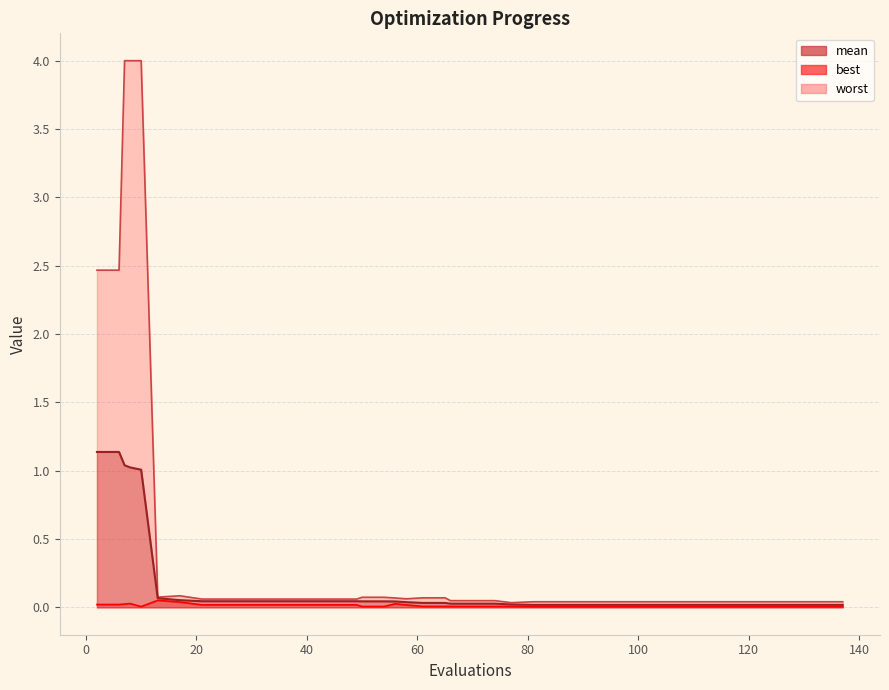

How many lines are shown in the chart?

3